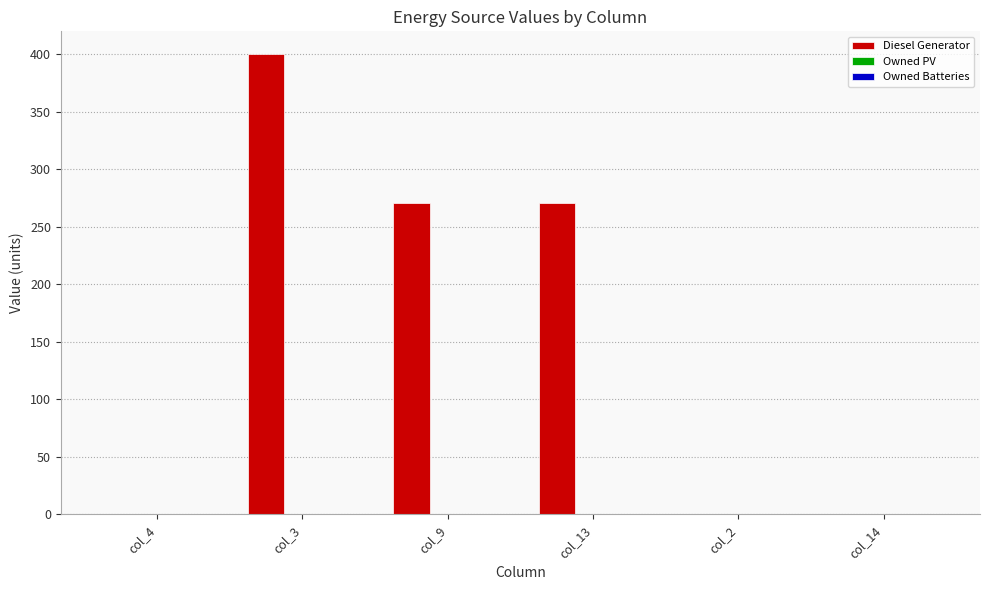

Reading left to right, transcribe all the data shown in this chart.

col_4=0	col_3=400	col_9=271	col_13=271	col_2=0	col_14=0